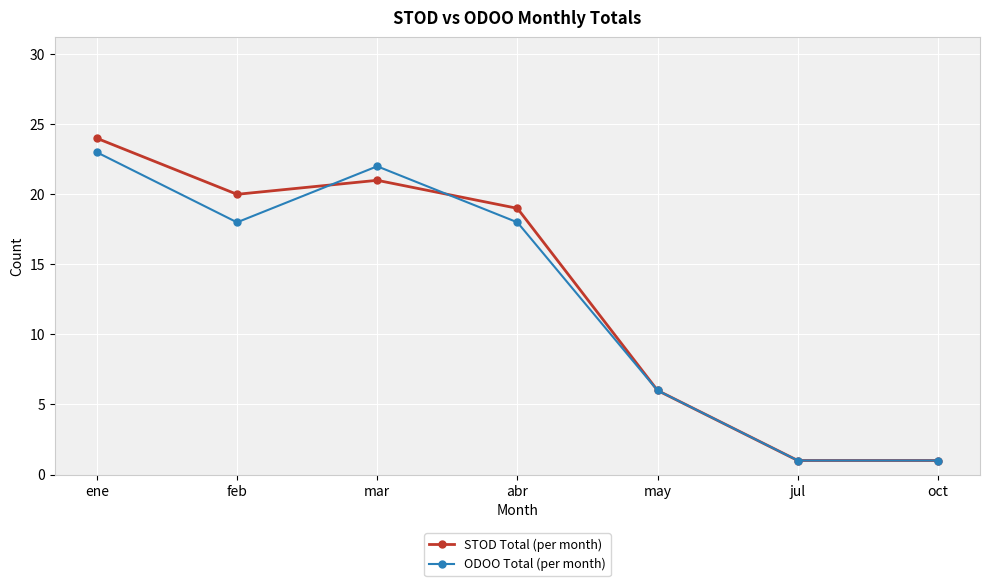

What is the sum of all STOD Total (per month) values?

92